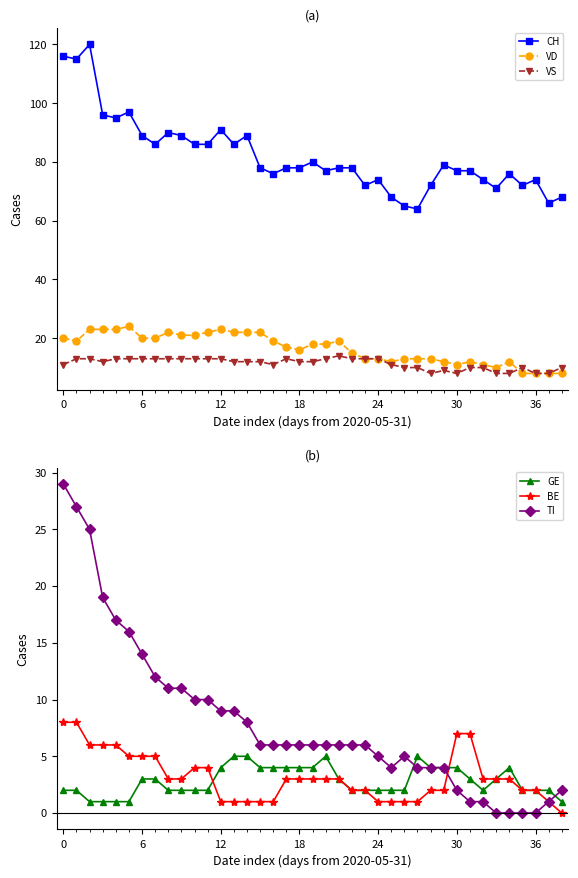

What is the label of the 6th point from the right?

33